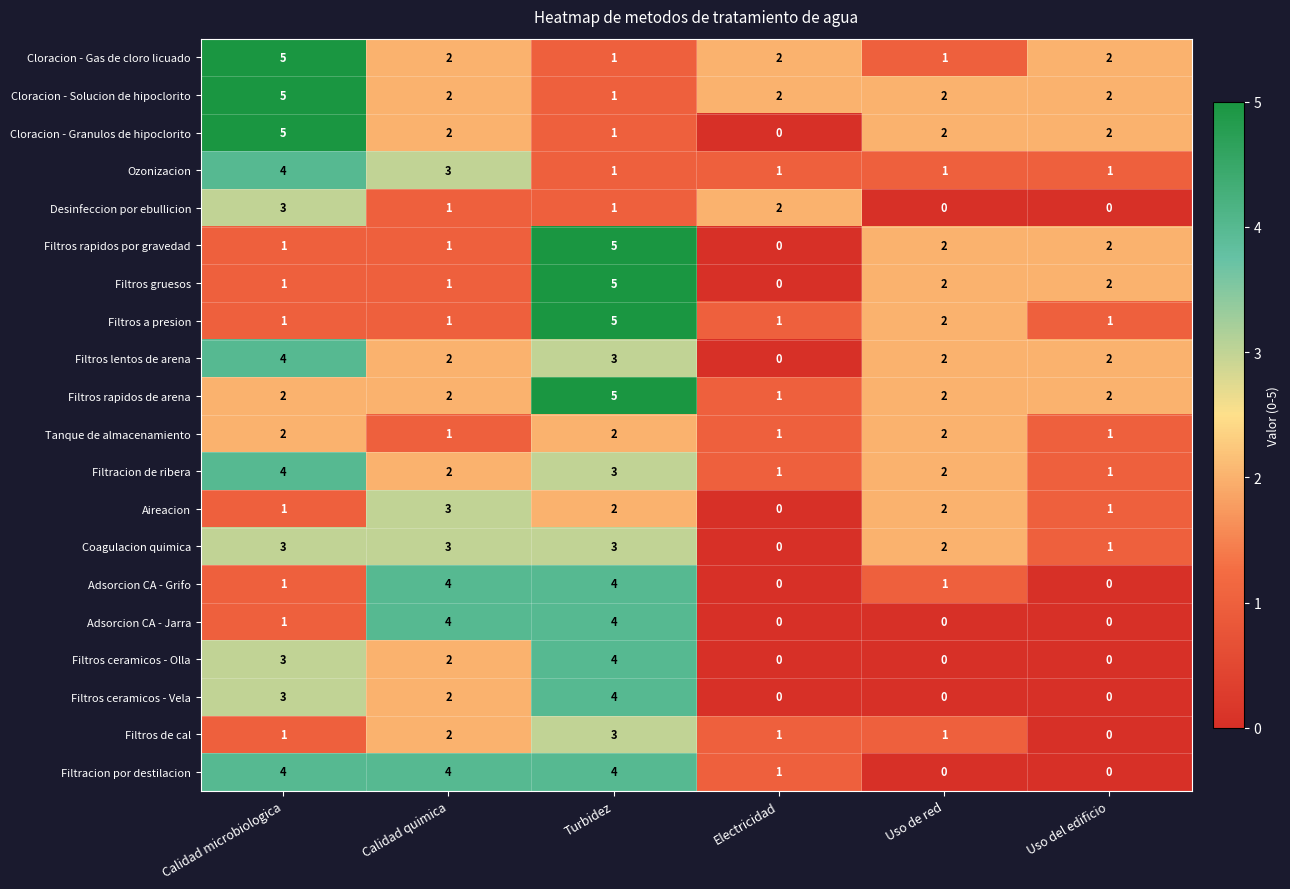

What is the total value across all series at Uso del edificio?

20